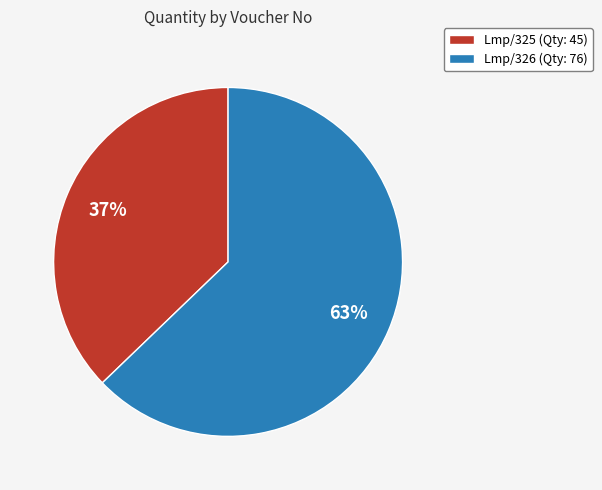

To the nearest percent, what is the combined percentage of Lmp/326 and Lmp/325?

100%